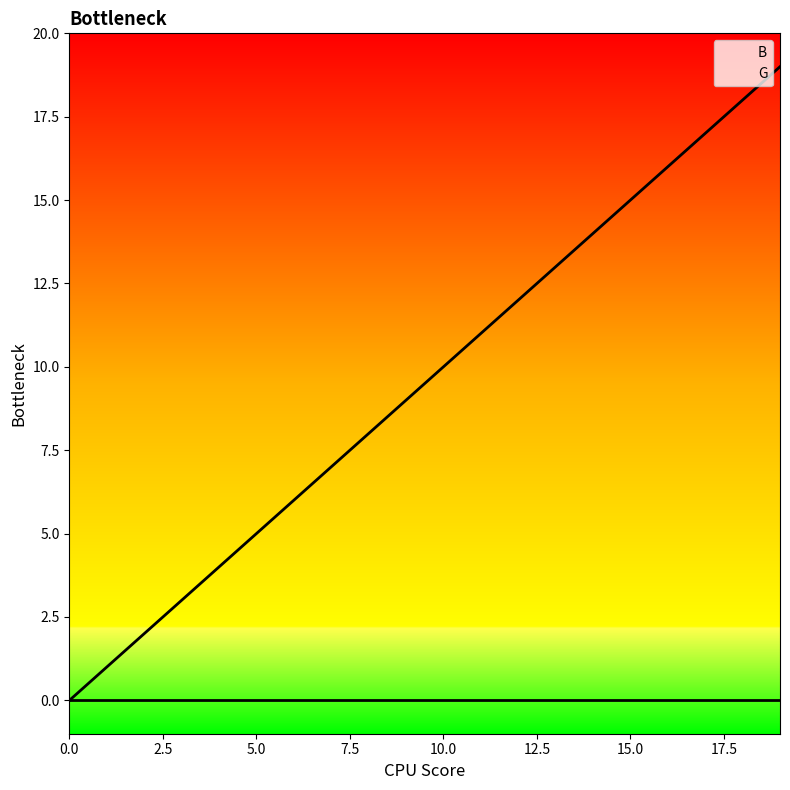

True or false: the data shows 9 at 9.

True